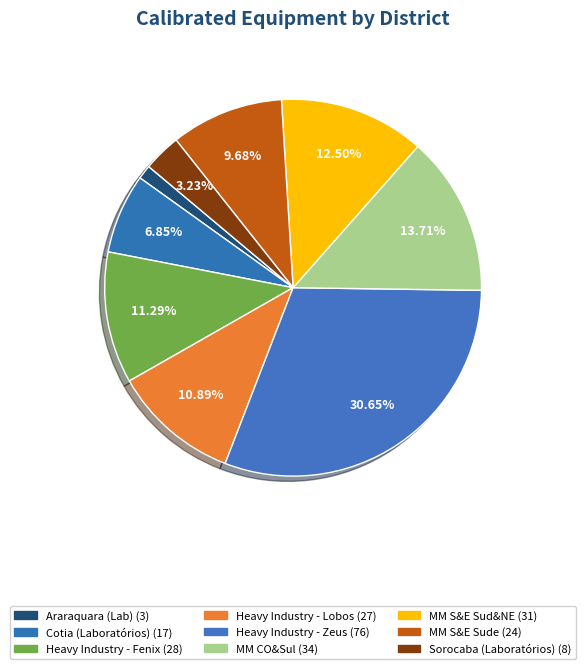

What percentage is the Araraquara (Lab) slice, to the nearest percent?

1%